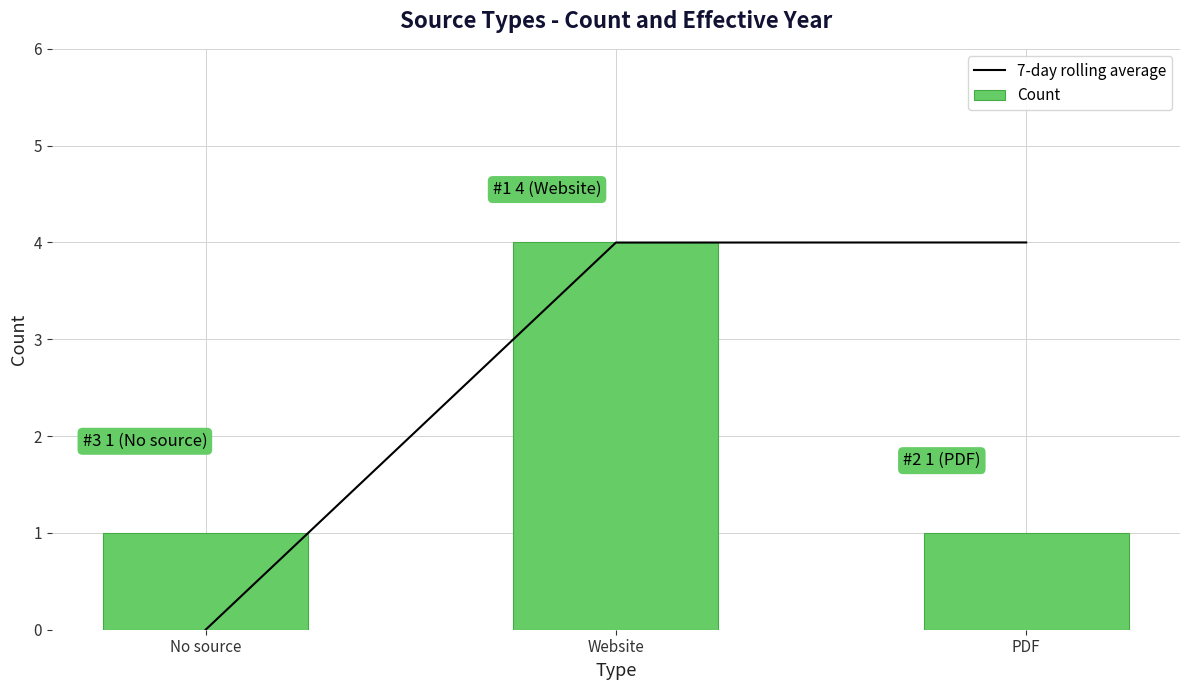

Is it true that Count equals 1.4 at PDF?

False